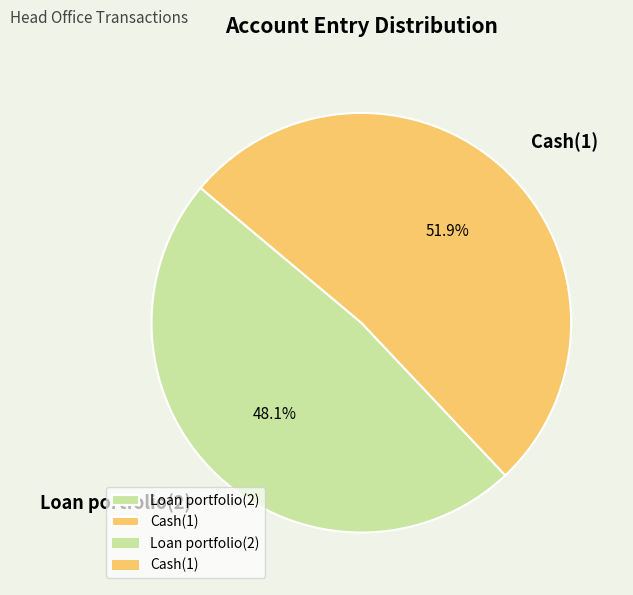

Is it true that Loan portfolio(2) is 54% of the pie?

False